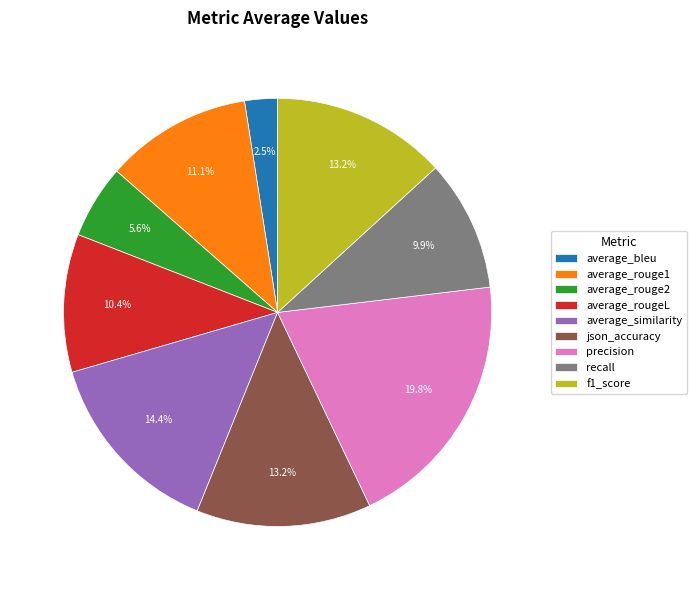

How many slices are in this pie chart?

9